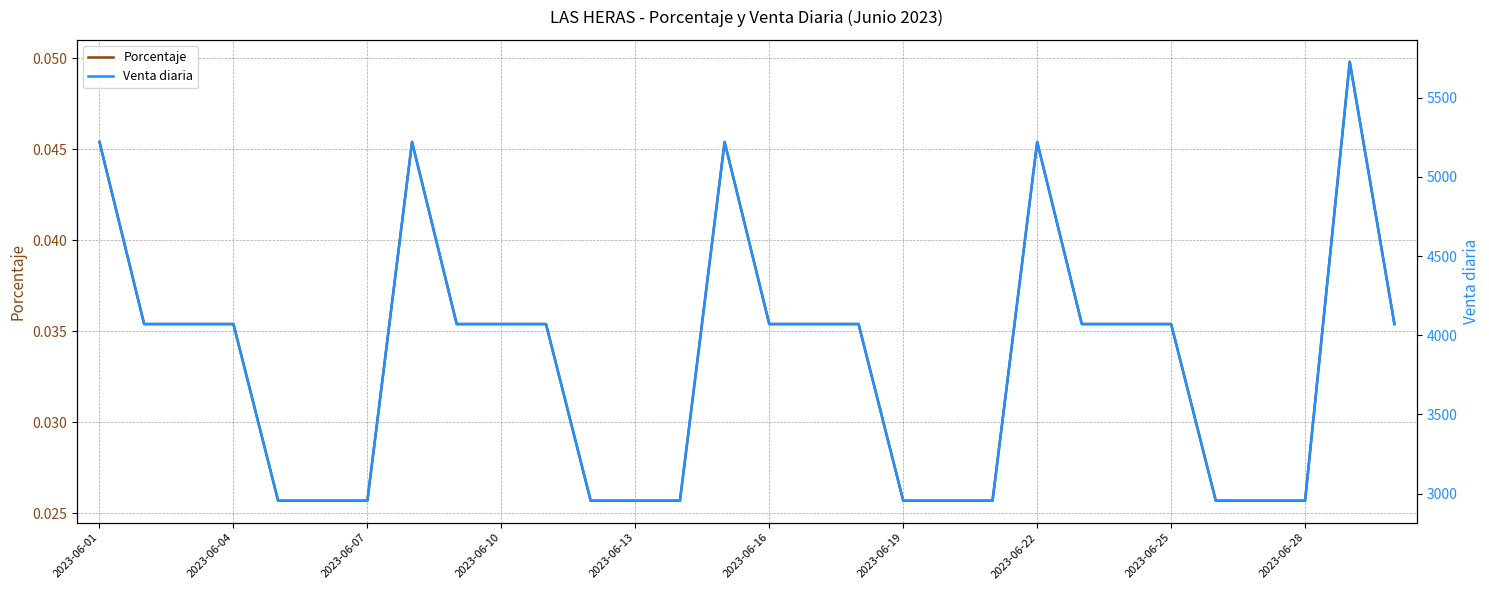

Where does the Venta diaria series first go above 4071?

2023-06-01